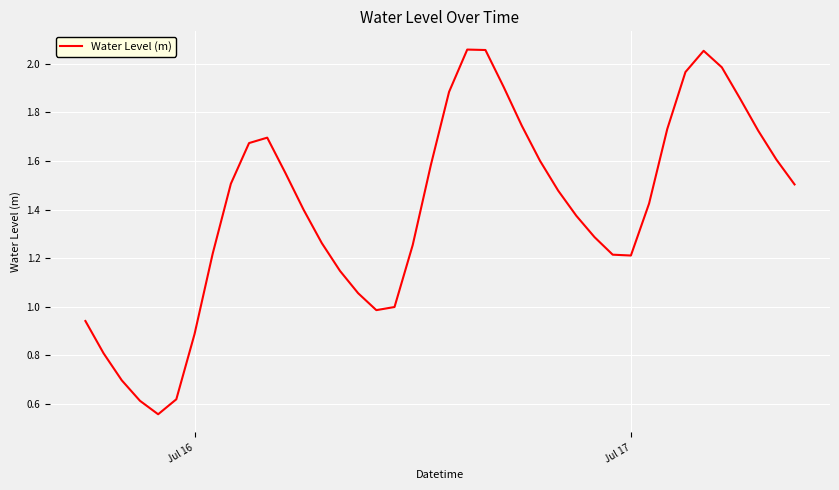

Does the chart have visible grid lines?

Yes